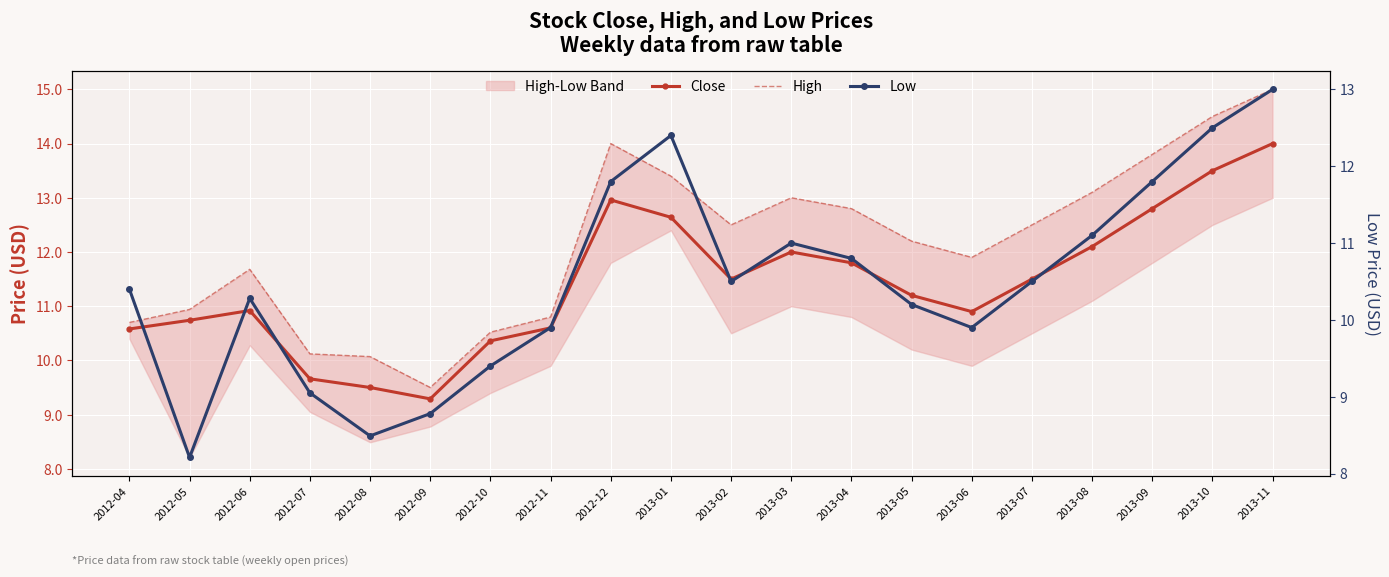

Between 2013-07 and 2013-04, which is larger?

2013-04